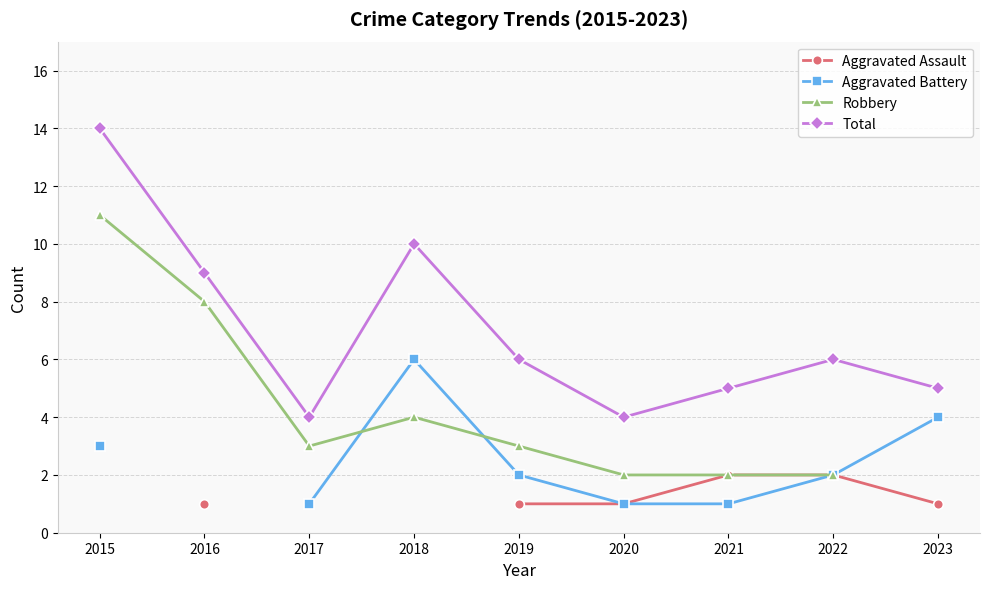

The value of Aggravated Battery at 2018 is 6.0. True or false?

True